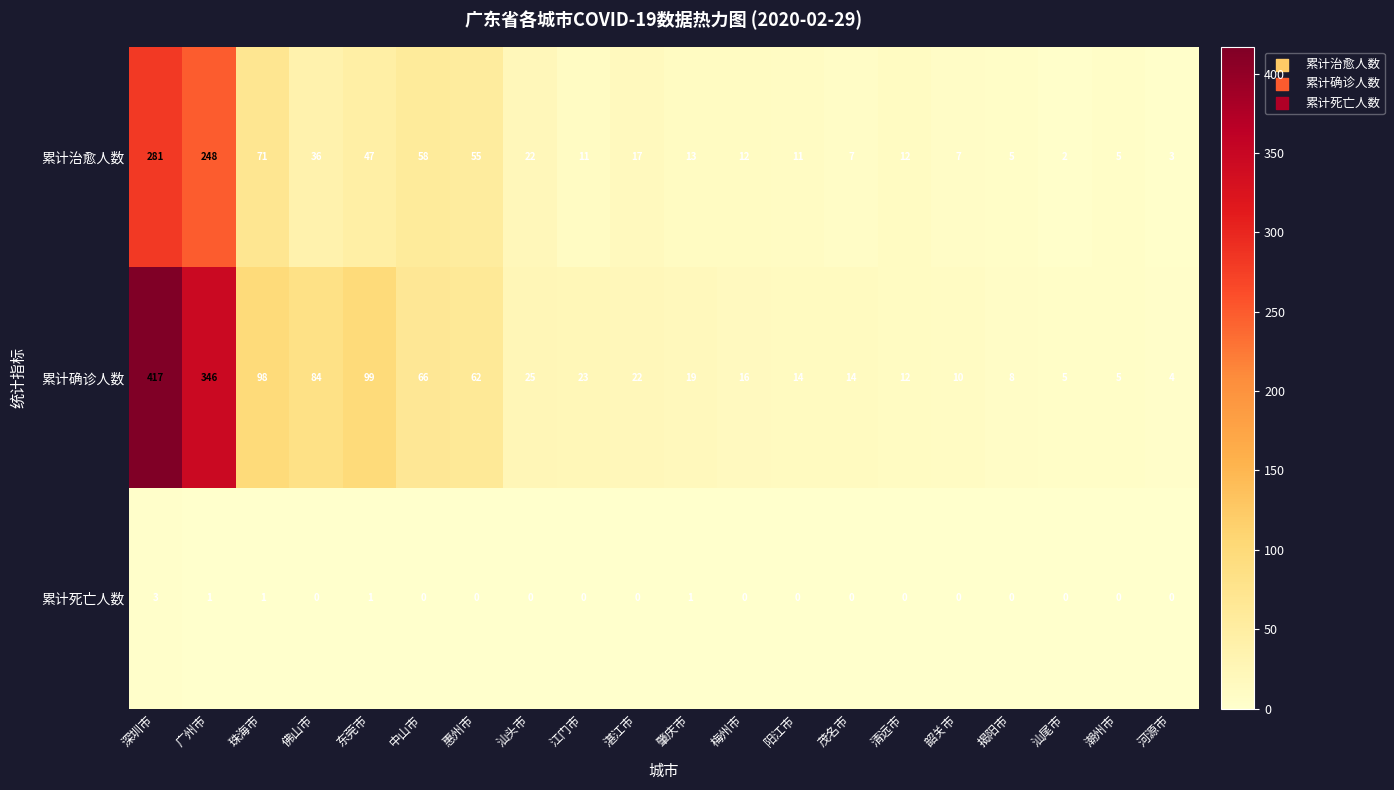

What is the approximate value of 累计确诊人数 at 中山市?

66